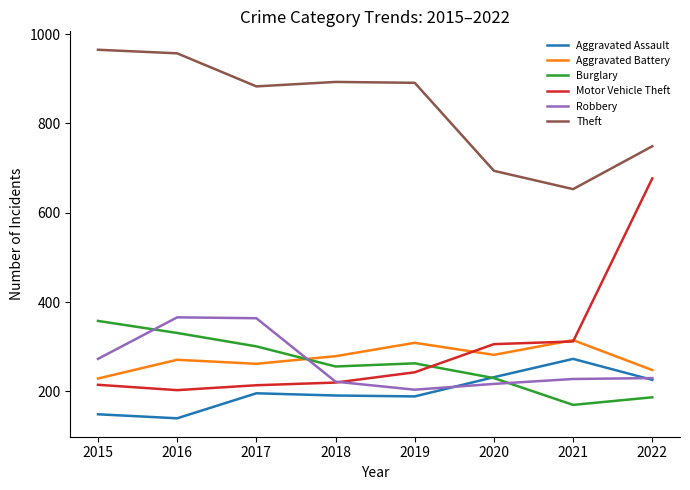

True or false: Aggravated Assault has more than 1 points higher than both neighbors.

True